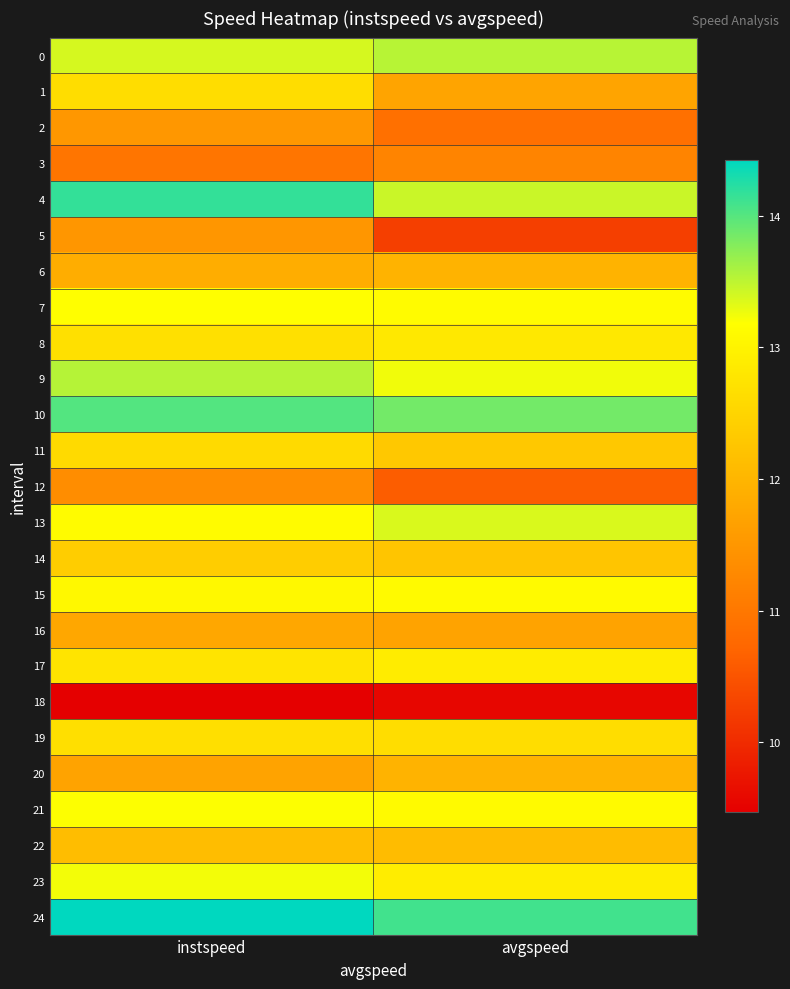

Reading left to right, extract all data points from this chart.

0: instspeed=13.4	avgspeed=13.5
1: instspeed=12.6	avgspeed=11.7
2: instspeed=11.5	avgspeed=10.9
3: instspeed=11.0	avgspeed=11.2
4: instspeed=14.2	avgspeed=13.4
5: instspeed=11.5	avgspeed=10.2
6: instspeed=11.9	avgspeed=12.0
7: instspeed=13.2	avgspeed=13.1
8: instspeed=12.7	avgspeed=12.8
9: instspeed=13.5	avgspeed=13.2
10: instspeed=14.0	avgspeed=13.9
11: instspeed=12.6	avgspeed=12.3
12: instspeed=11.3	avgspeed=10.6
13: instspeed=13.1	avgspeed=13.4
14: instspeed=12.4	avgspeed=12.2
15: instspeed=13.1	avgspeed=13.1
16: instspeed=11.8	avgspeed=11.7
17: instspeed=12.8	avgspeed=12.9
18: instspeed=9.5	avgspeed=9.6
19: instspeed=12.7	avgspeed=12.6
20: instspeed=11.7	avgspeed=12.0
21: instspeed=13.2	avgspeed=13.1
22: instspeed=12.1	avgspeed=12.1
23: instspeed=13.2	avgspeed=12.9
24: instspeed=14.4	avgspeed=14.1